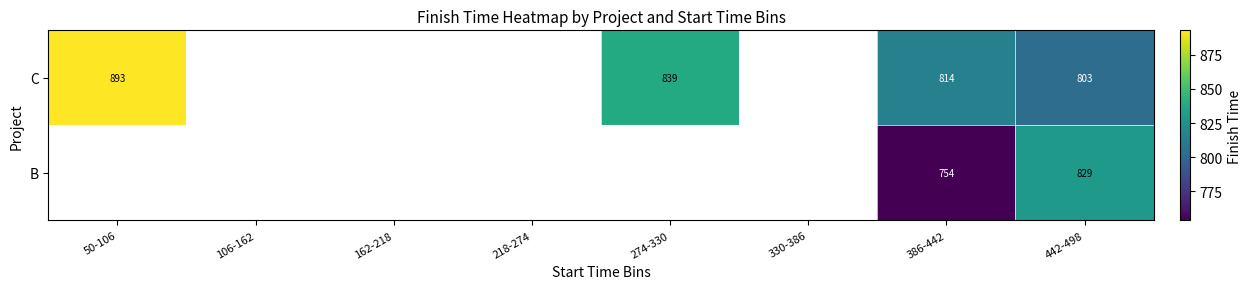

The B series shows 178.0 at 442-498. True or false?

False